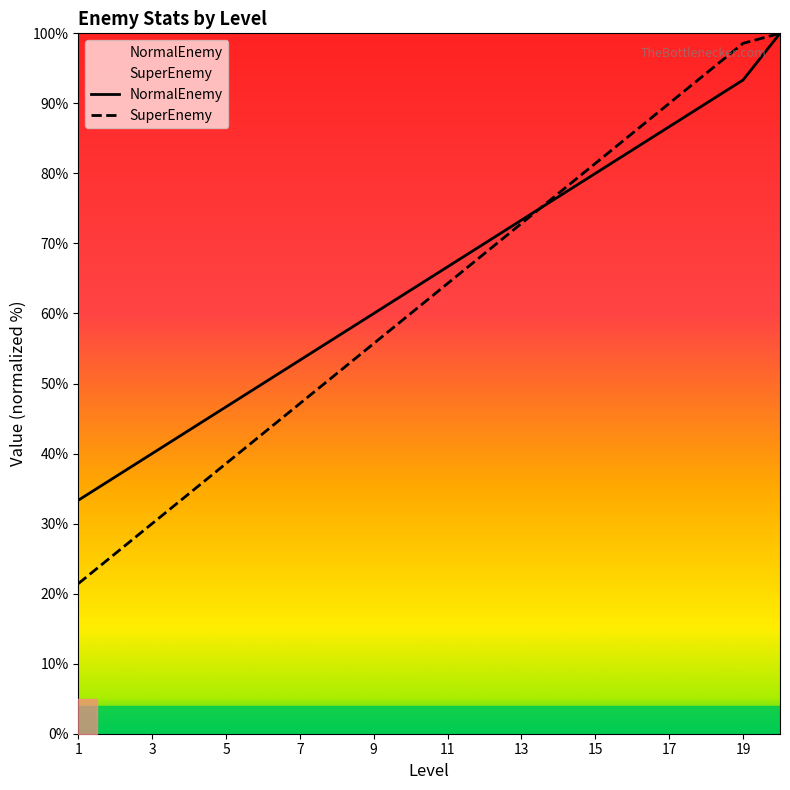

What is the highest value of the SuperEnemy series?

100.0